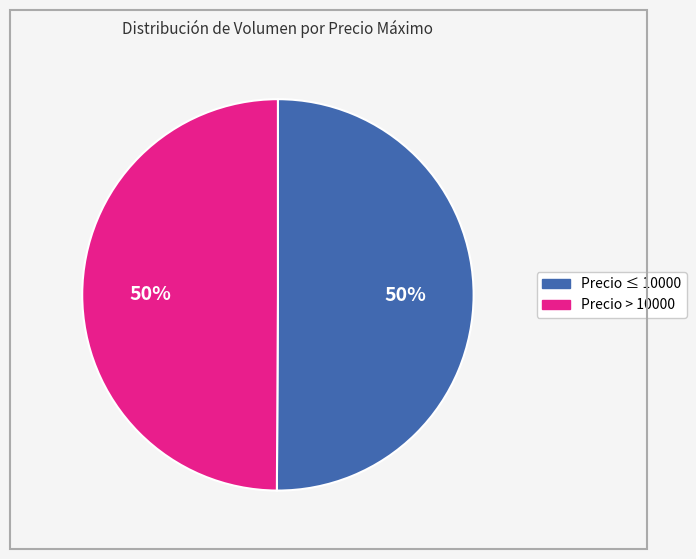

Approximately how many times larger is the value at Precio > 10000 compared to Precio ≤ 10000?

1.0